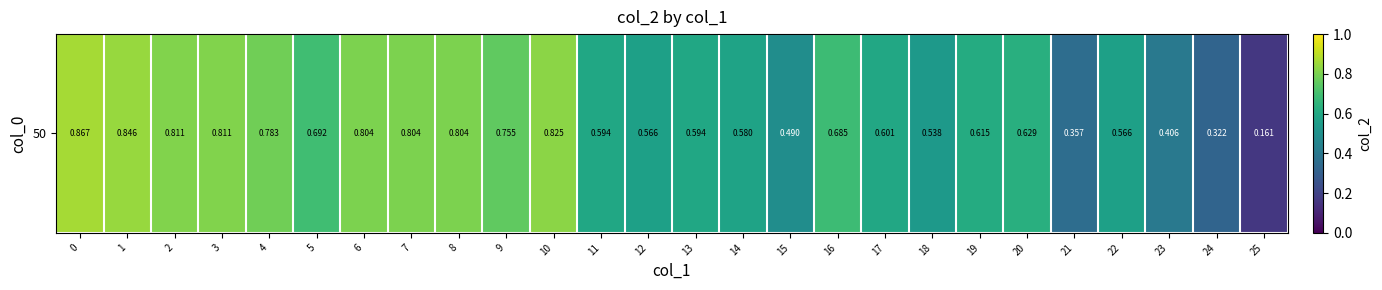

How many values are between 0 and 1?

26